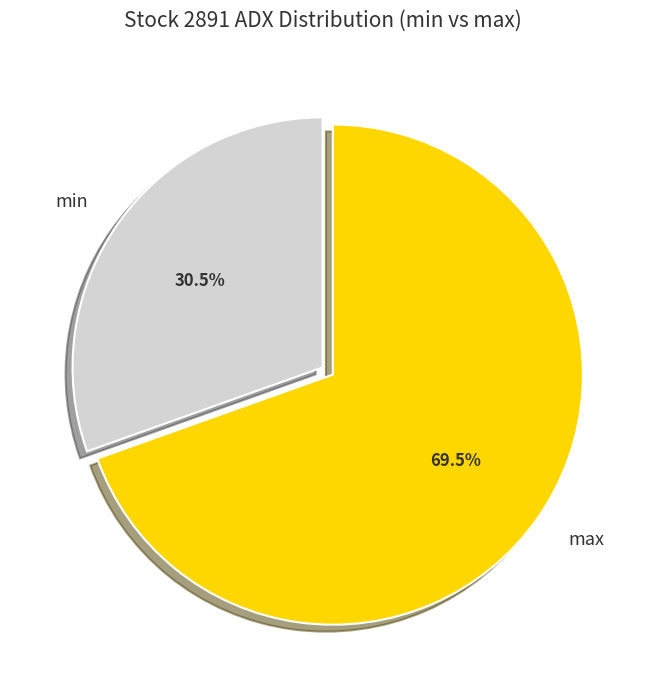

What is the largest slice in the pie chart?

max